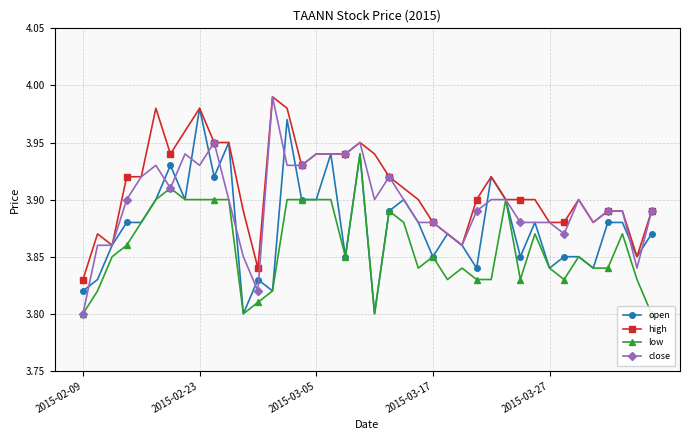

How many low values are between 3 and 4?

40